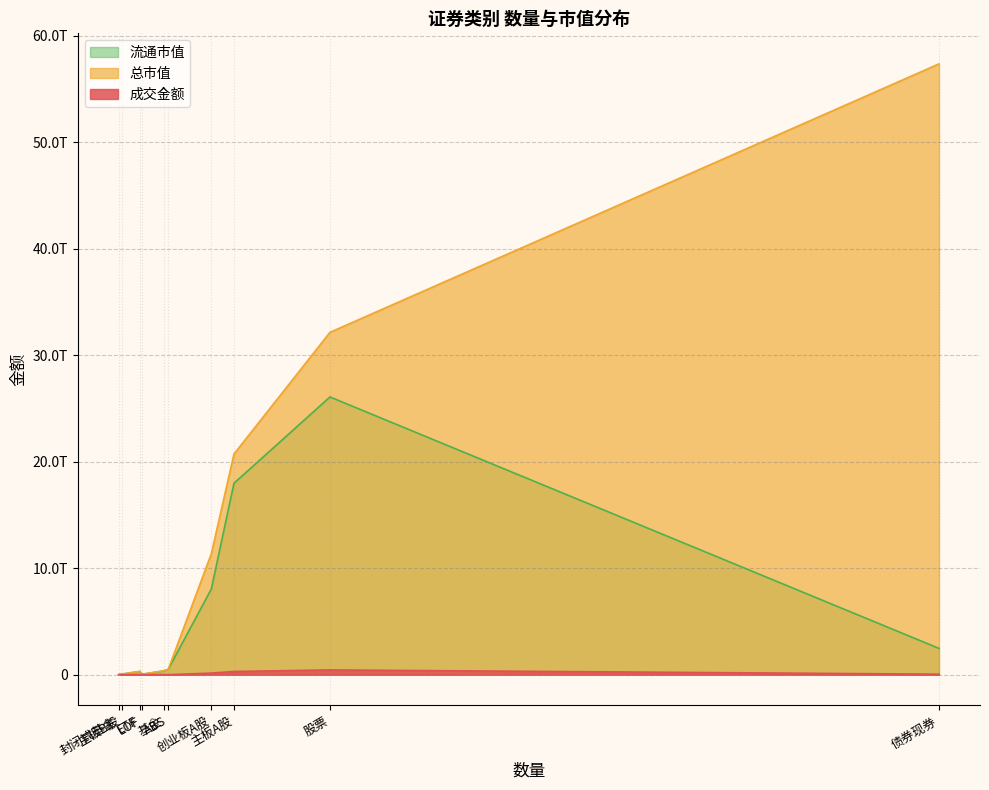

At which category is the sum across all series the highest?

债券现券